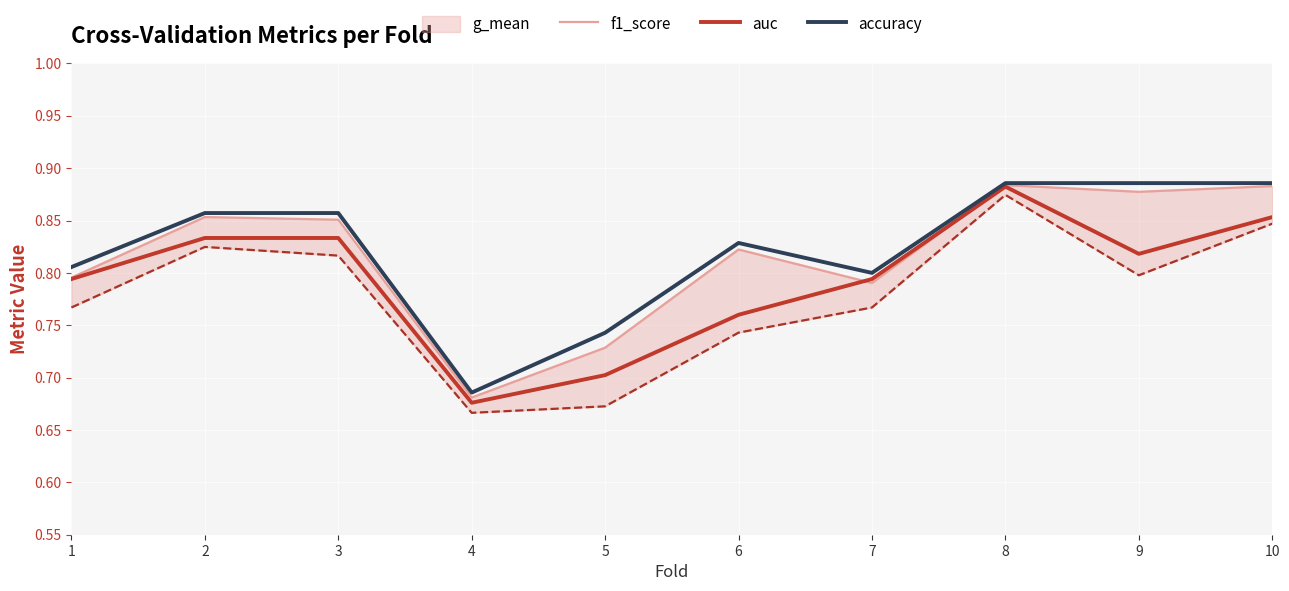

Where is f1_score nearest to the value 0?

4